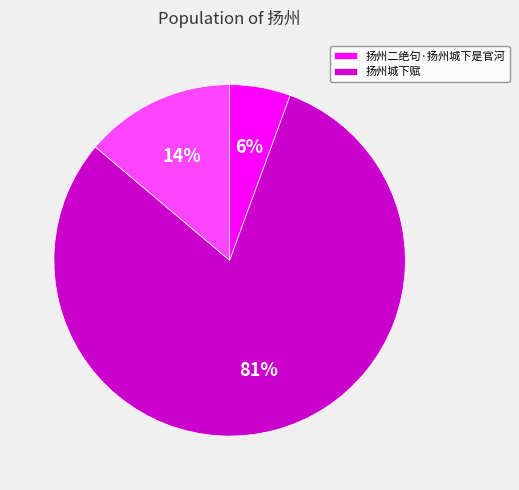

Is there a majority slice in this chart?

Yes